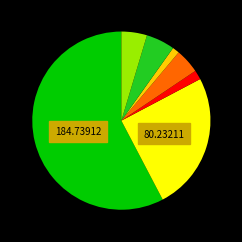

Is there any slice that represents more than half of the pie?

Yes